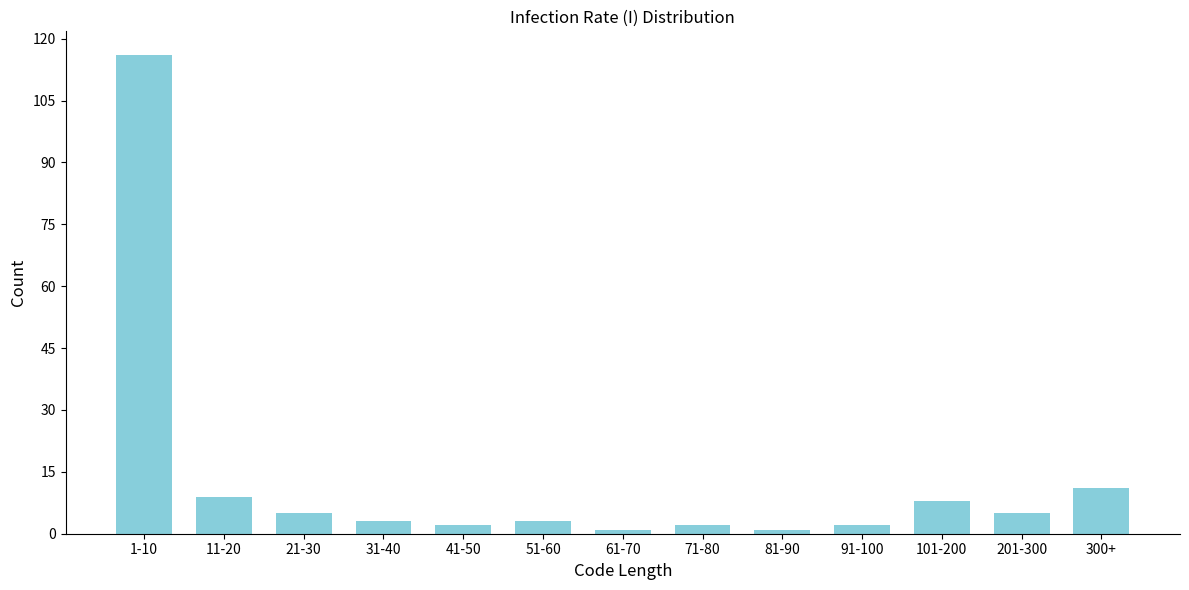

Reading right to left, extract all data points from this chart.

11	5	8	2	1	2	1	3	2	3	5	9	116